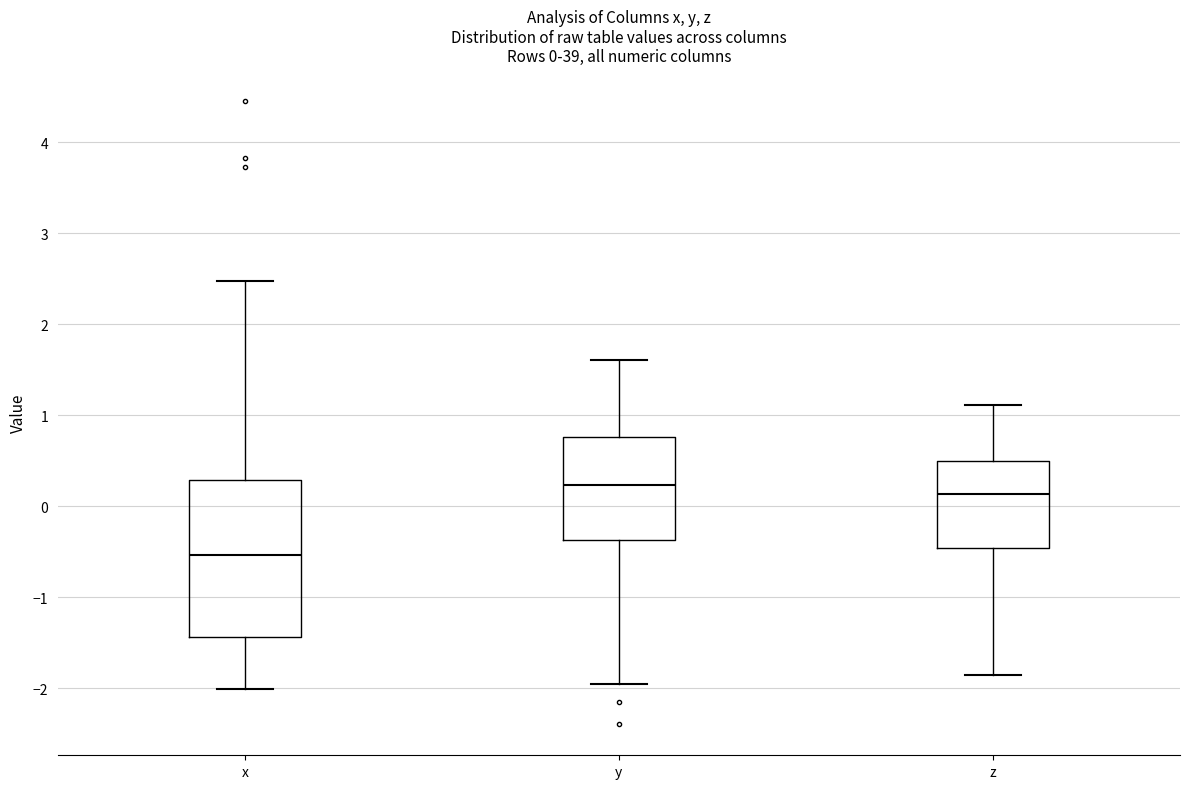

Comparing the boxes themselves (not the whiskers), which one is the tallest?

x